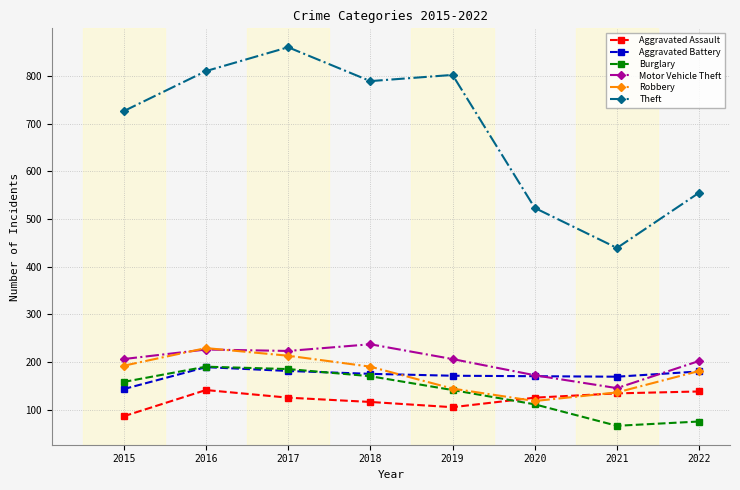

What is the difference between the highest and lowest values at 2018?

673